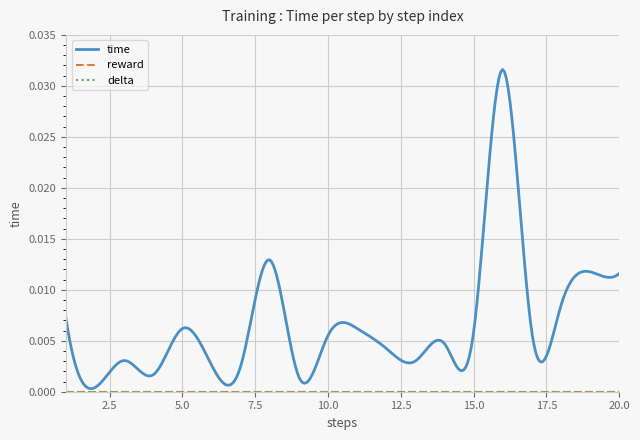

True or false: reward has more than 2 points higher than both neighbors.

False